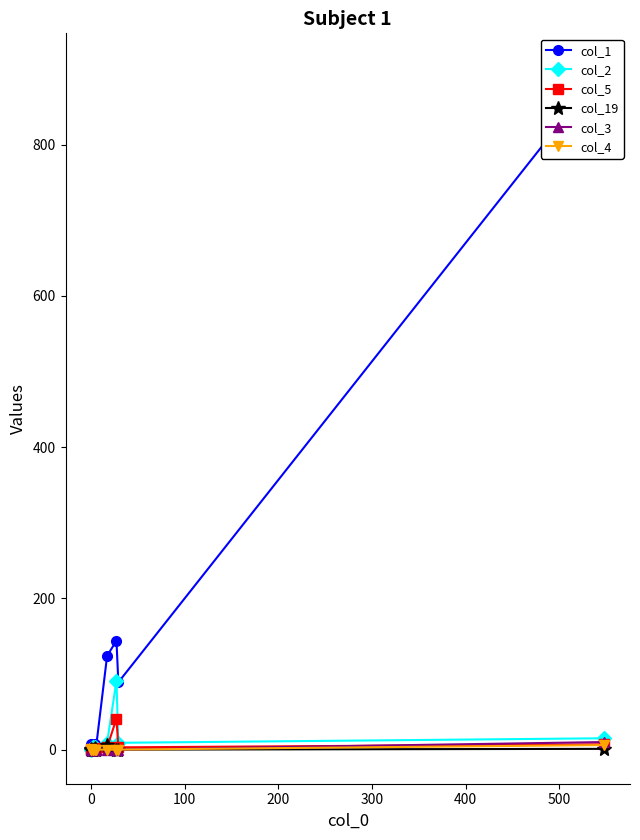

What is the difference between the col_2 values at 100 and 500?

6